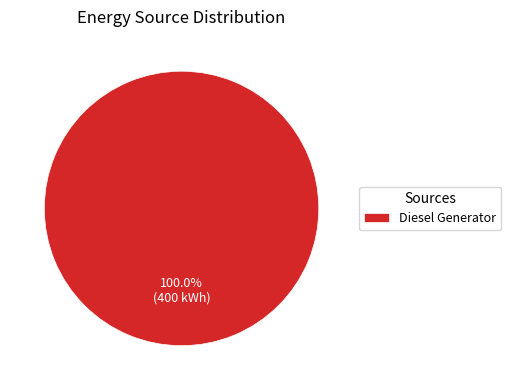

Which category accounts for the majority?

Diesel Generator